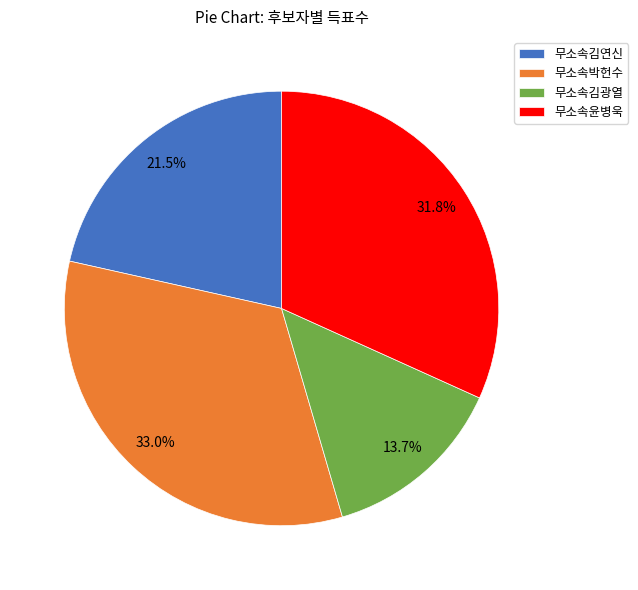

Does 무소속윤병욱 account for over 50% of the chart?

No